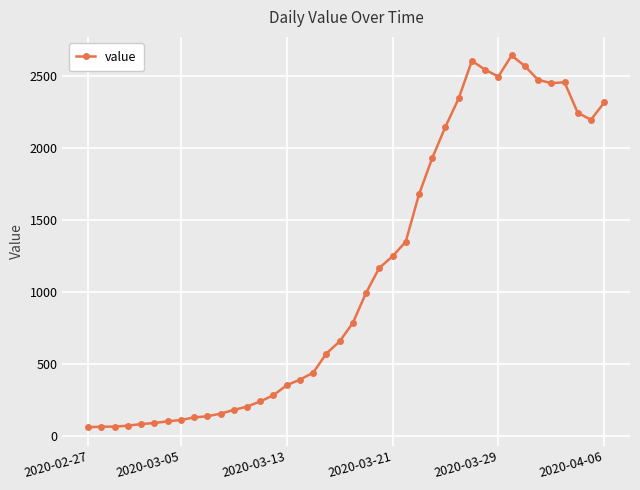

True or false: the data has more than 2 interior local peaks.

True